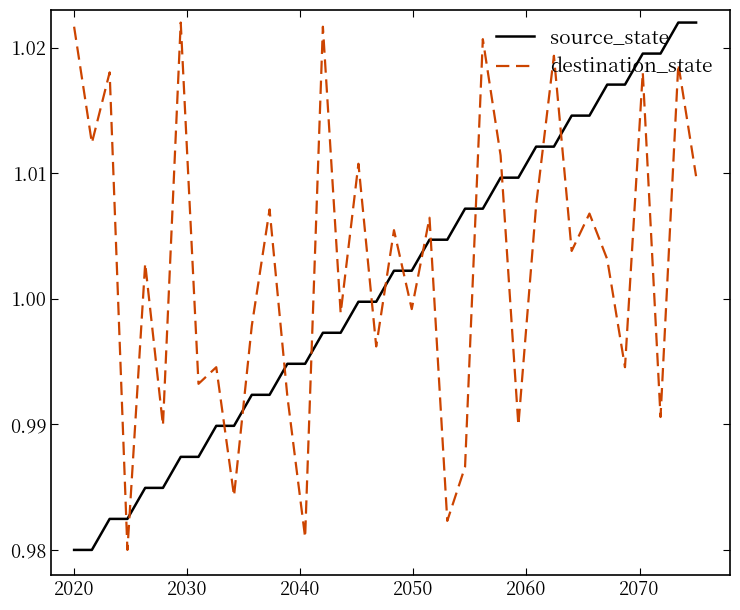

How many distinct data groups are displayed?

2